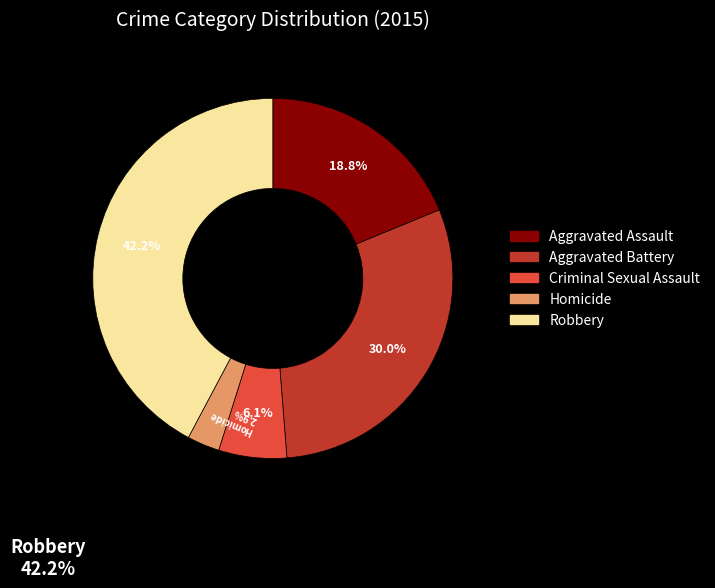

The Homicide slice represents 10% of the pie. True or false?

False